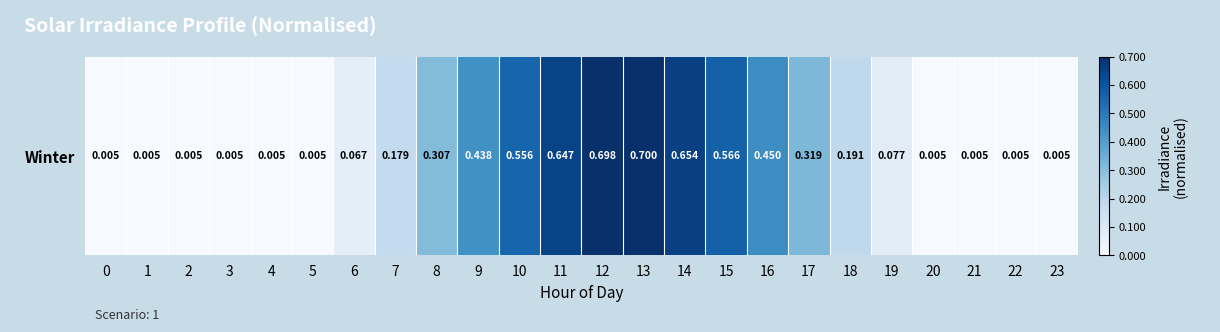

What is the greatest value displayed?

0.7